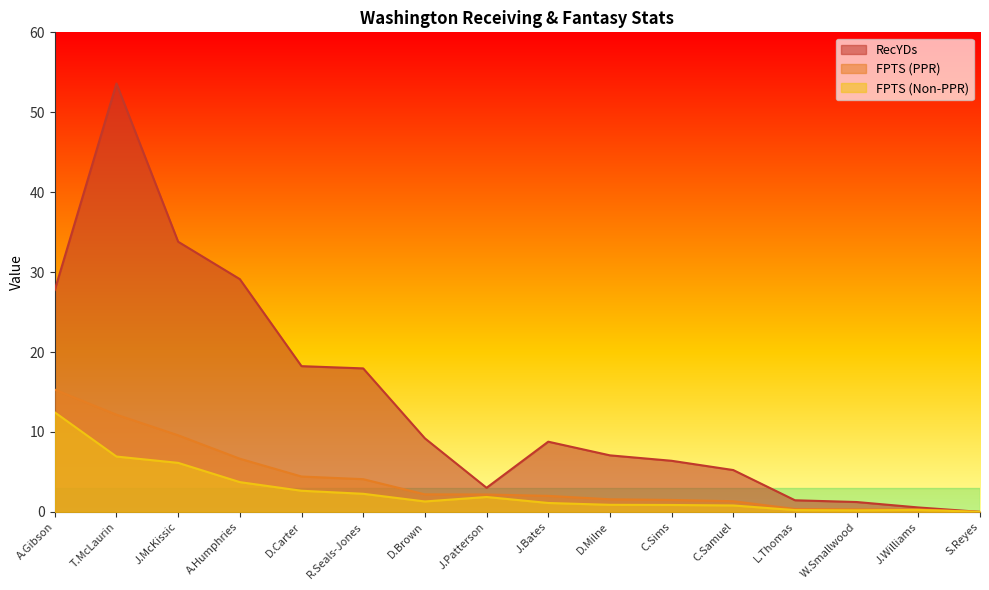

How many interior local valleys does the FPTS (Non-PPR) series have?

2